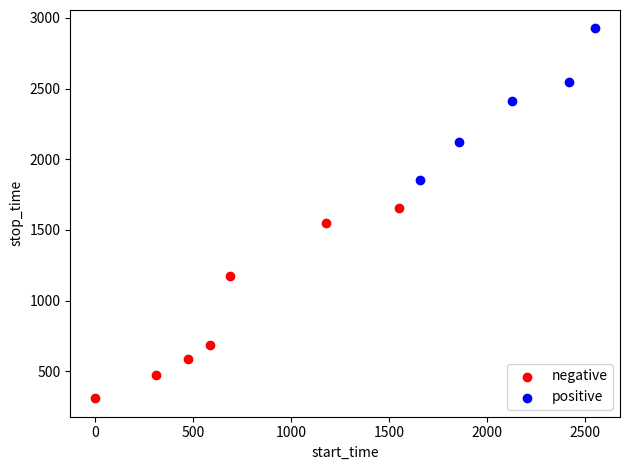

Which series has the widest spread of Y values?

negative